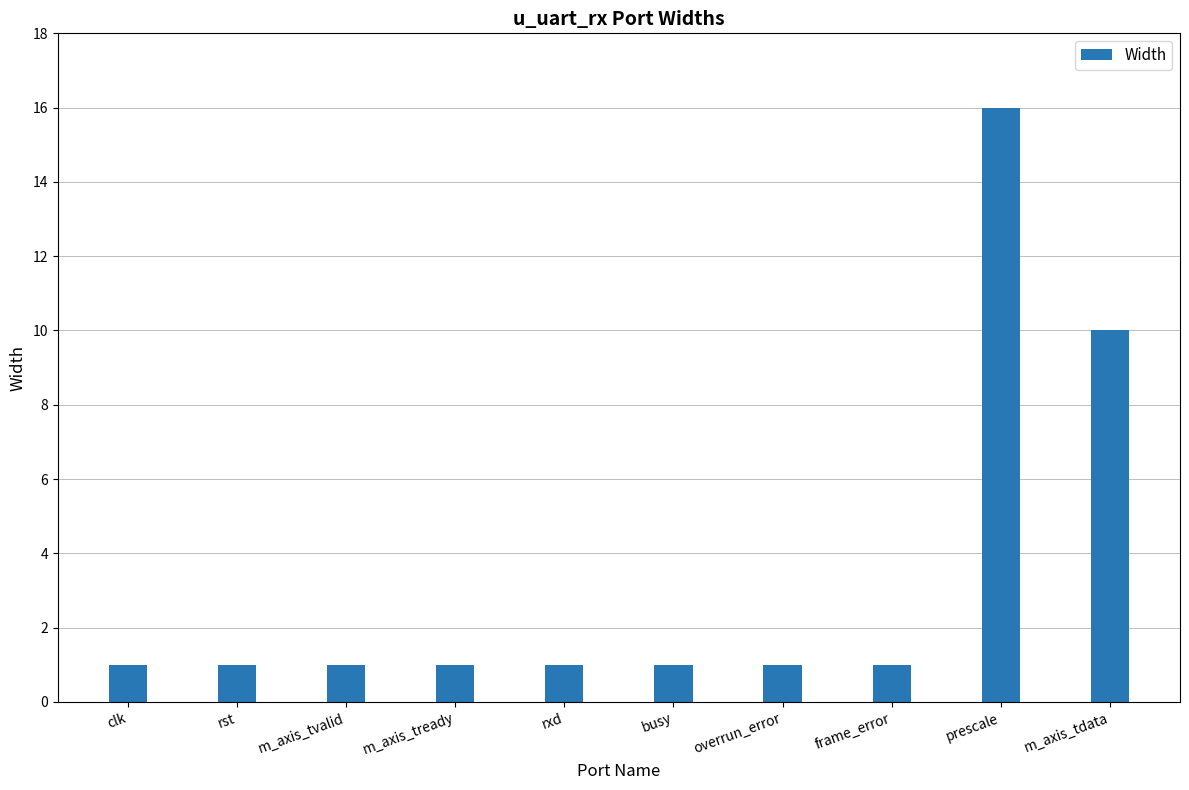

Which category has the highest value across all series?

prescale